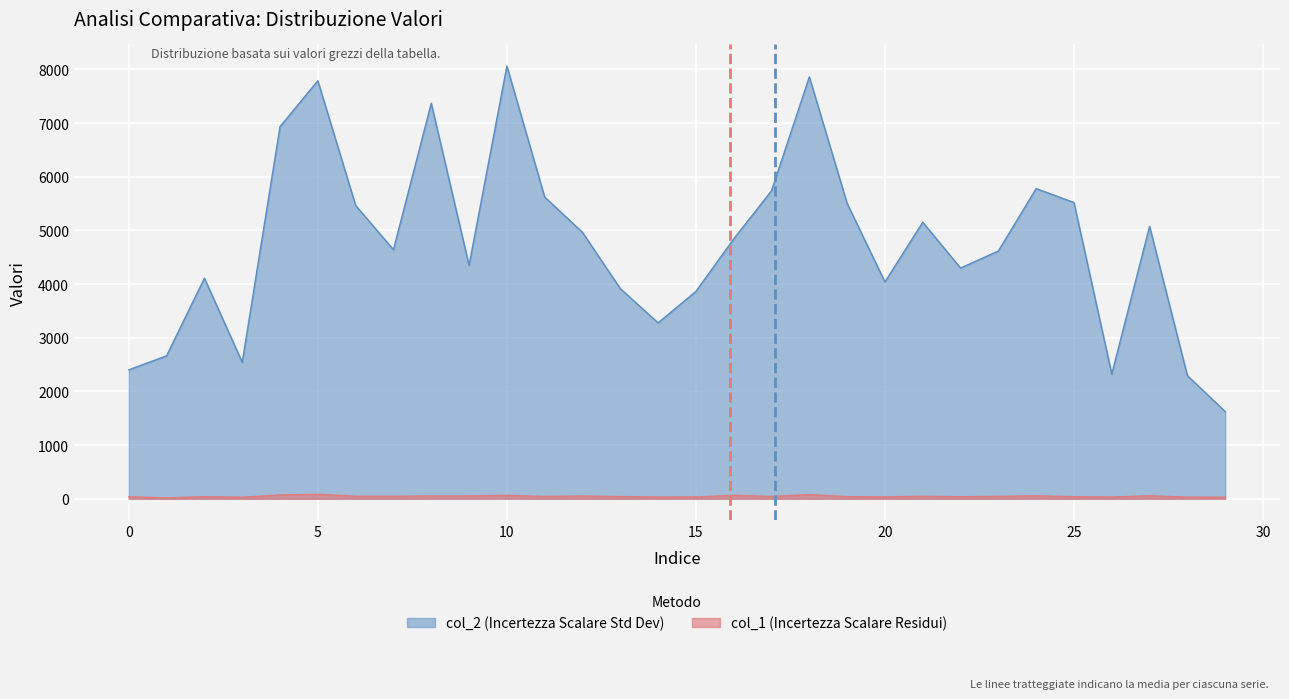

How many values in the col_1 series exceed 43?

14